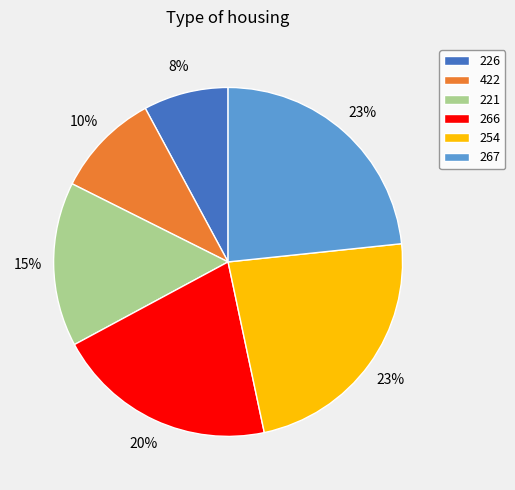

Does 422 represent more than half of the total?

No